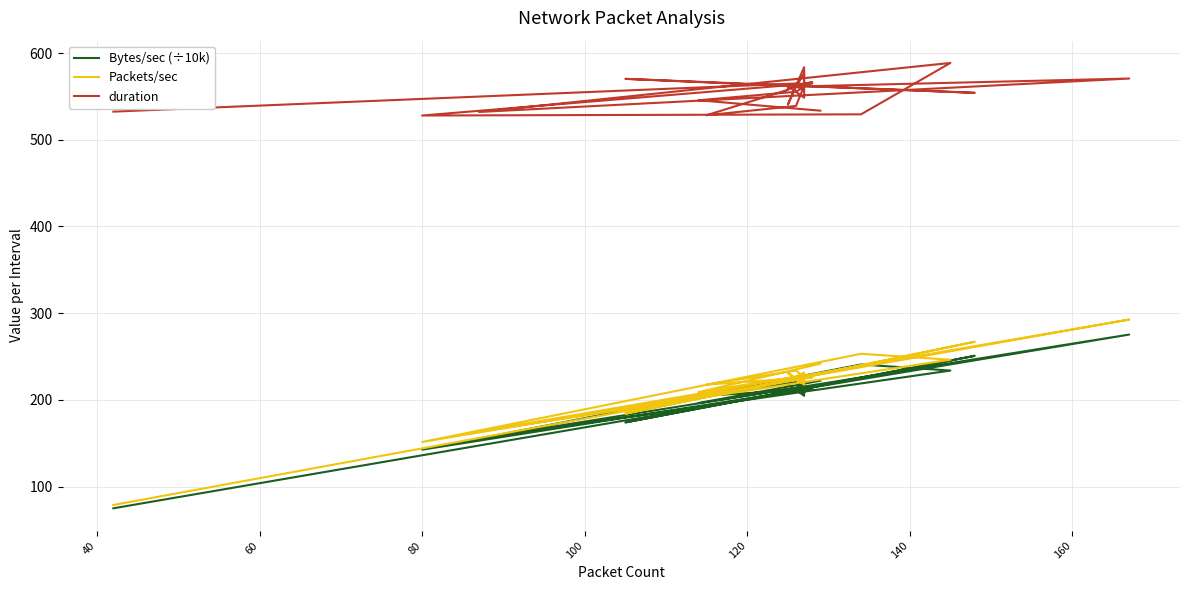

Where is the first local minimum for Packets/sec?

40